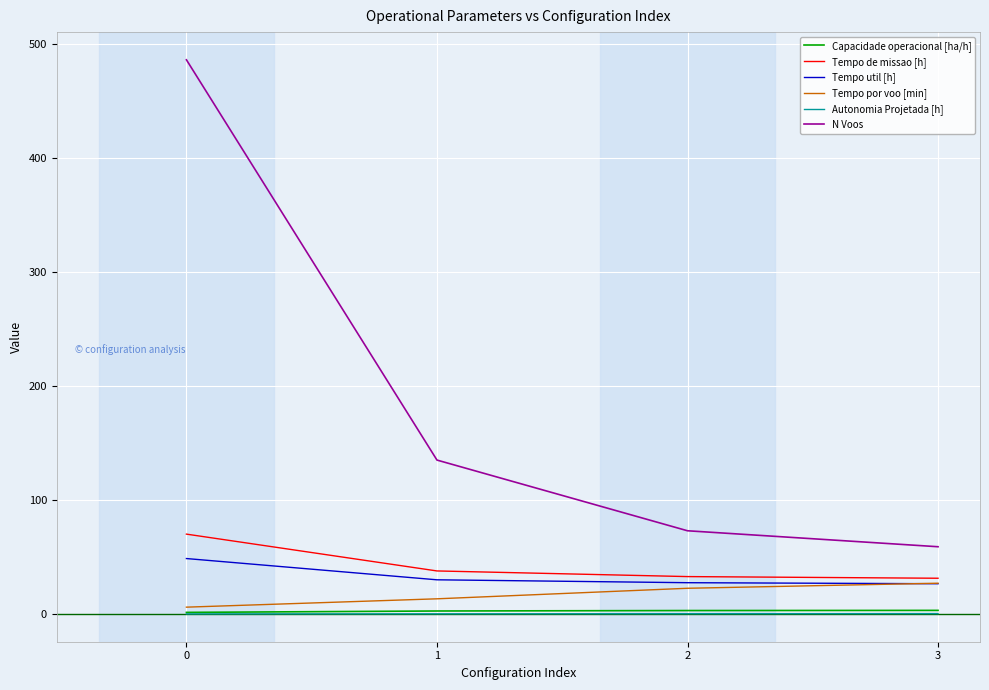

True or false: Capacidade operacional [ha/h] and N Voos intersect in this chart.

False